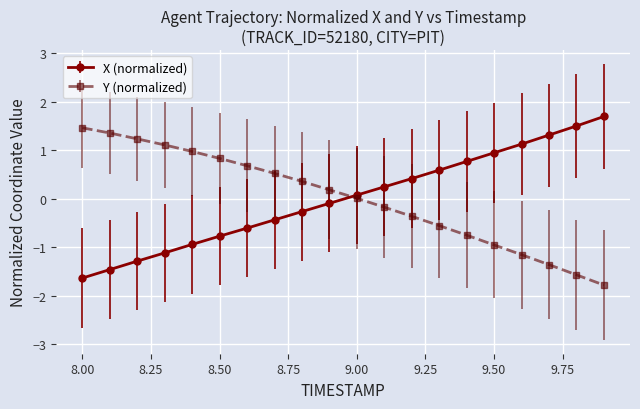

What is the value of the Y (normalized) point at the 3rd from the left?

1.2